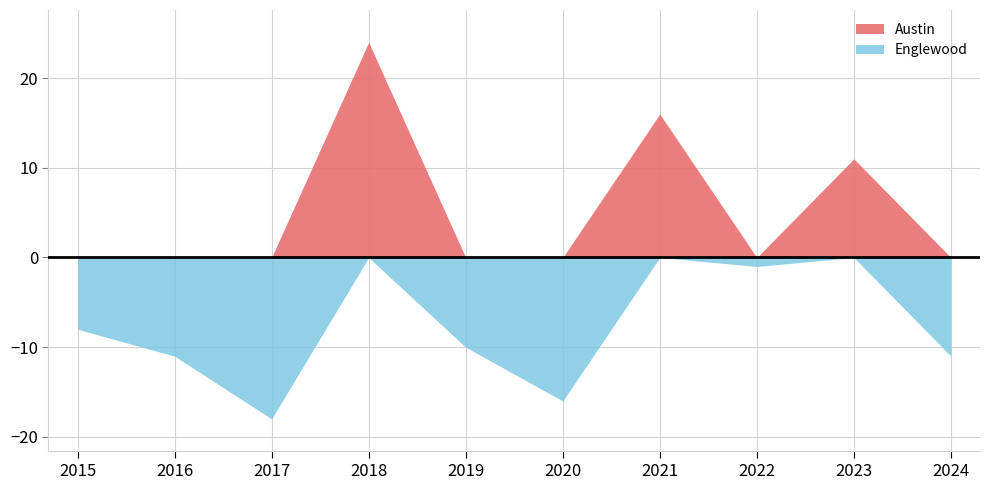

What is the sum of all Austin values?

442